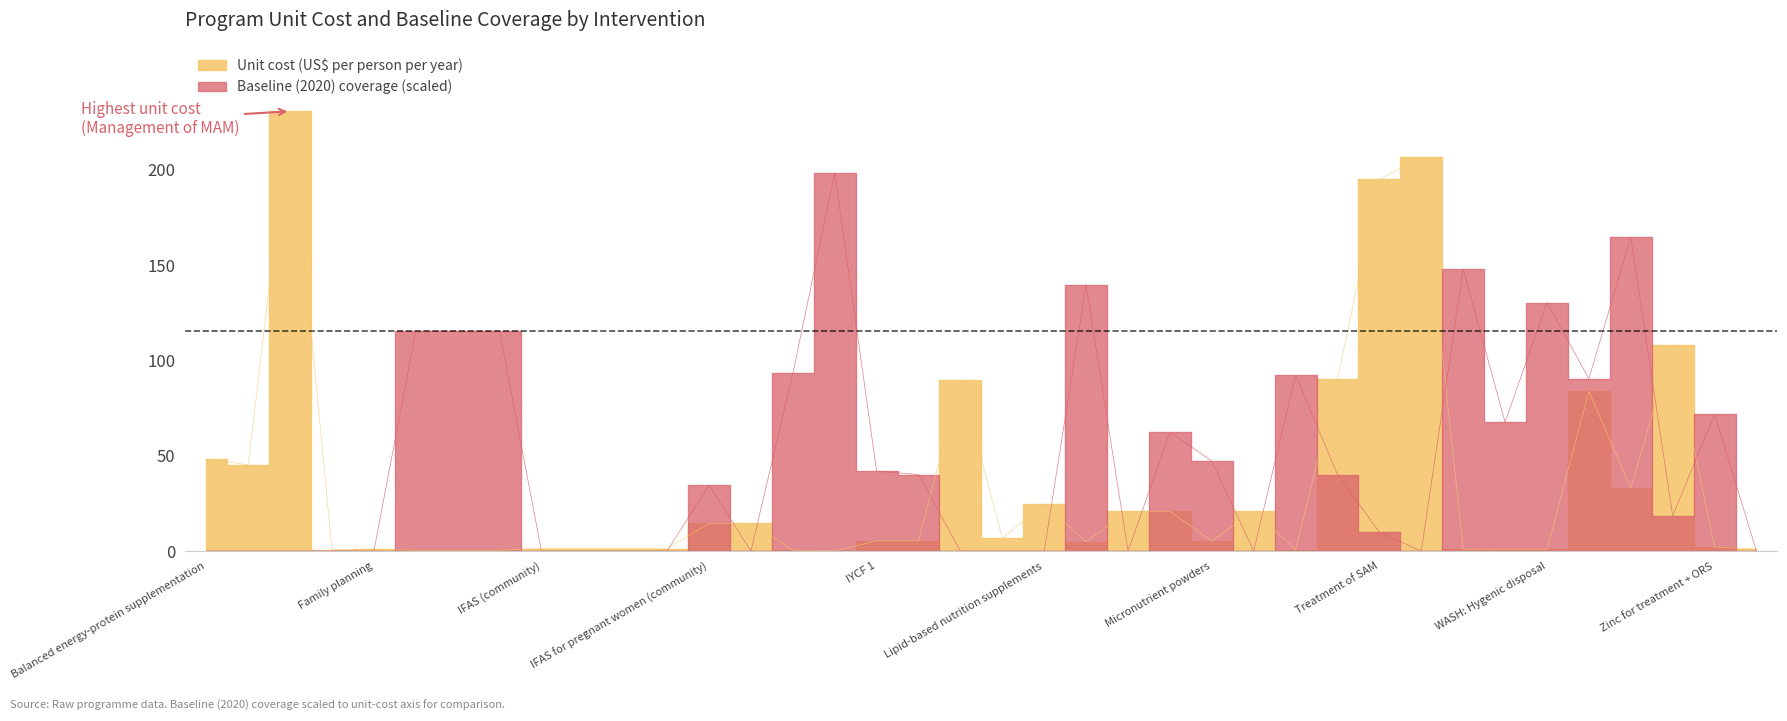

What is the label of the 22nd point from the left?

Long-lasting insecticide-treated bednets